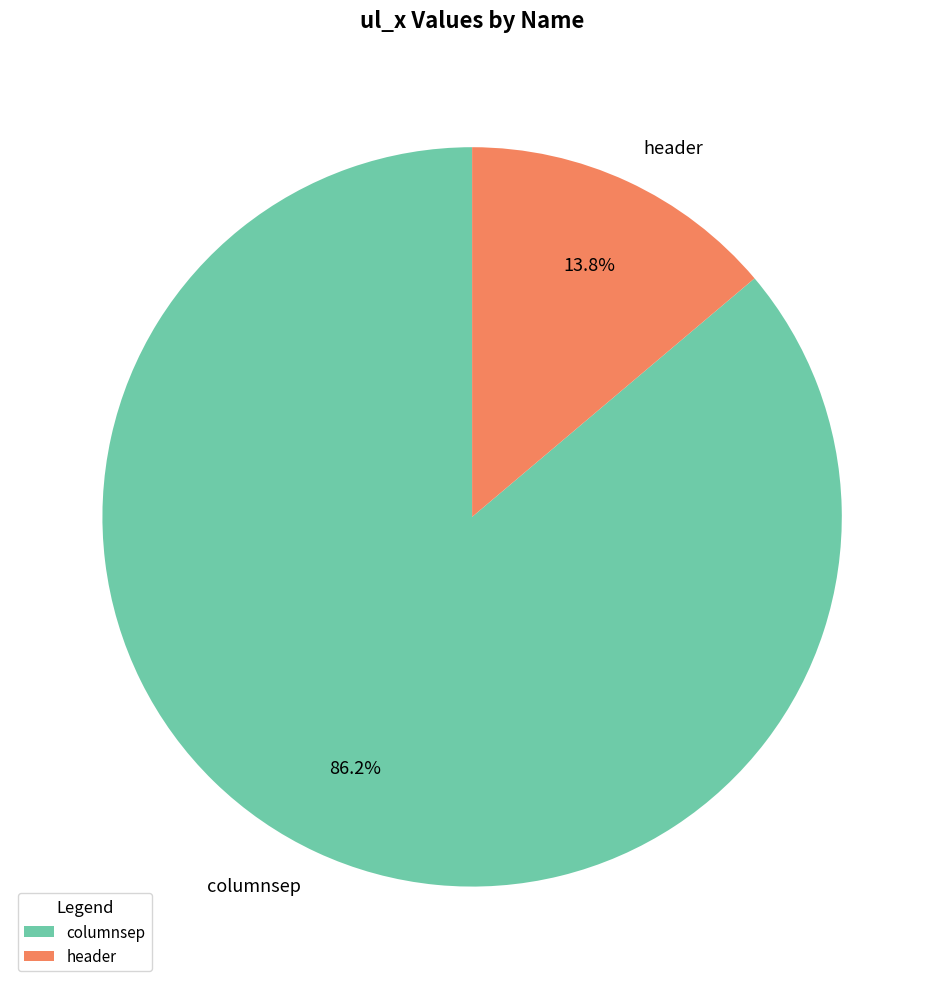

Is it true that header is 4% of the pie?

False